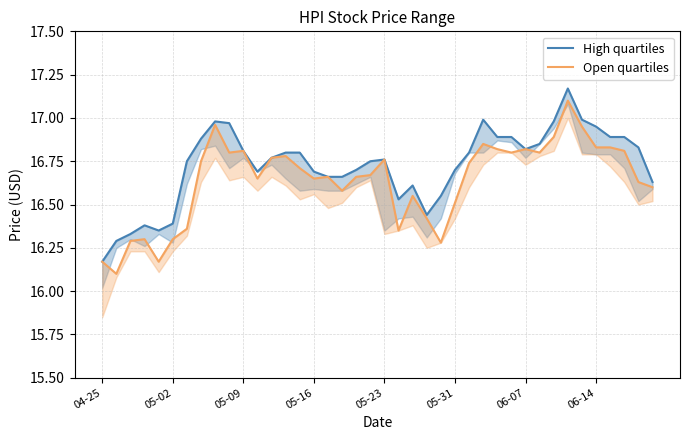

Reading left to right, transcribe all the data shown in this chart.

High quartiles: 16.2	16.3	16.3	16.4	16.4	16.4	16.8	16.9	17.0	17.0	16.8	16.7	16.8	16.8	16.8	16.7	16.7	16.7	16.7	16.8	16.8	16.5	16.6	16.4	16.6	16.7	16.8	17.0	16.9	16.9	16.8	16.9	17.0	17.2	17.0	16.9	16.9	16.9	16.8	16.6
Open quartiles: 16.2	16.1	16.3	16.3	16.2	16.3	16.4	16.8	17.0	16.8	16.8	16.6	16.8	16.8	16.7	16.6	16.7	16.6	16.7	16.7	16.8	16.4	16.6	16.4	16.3	16.5	16.7	16.9	16.8	16.8	16.8	16.8	16.9	17.1	16.9	16.8	16.8	16.8	16.6	16.6